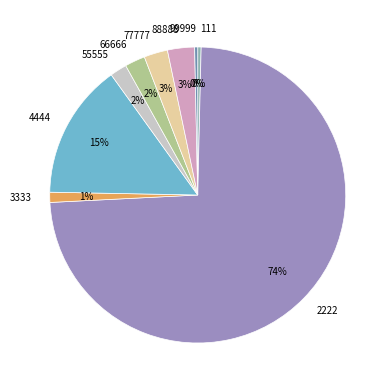

How many slices are in this pie chart?

9